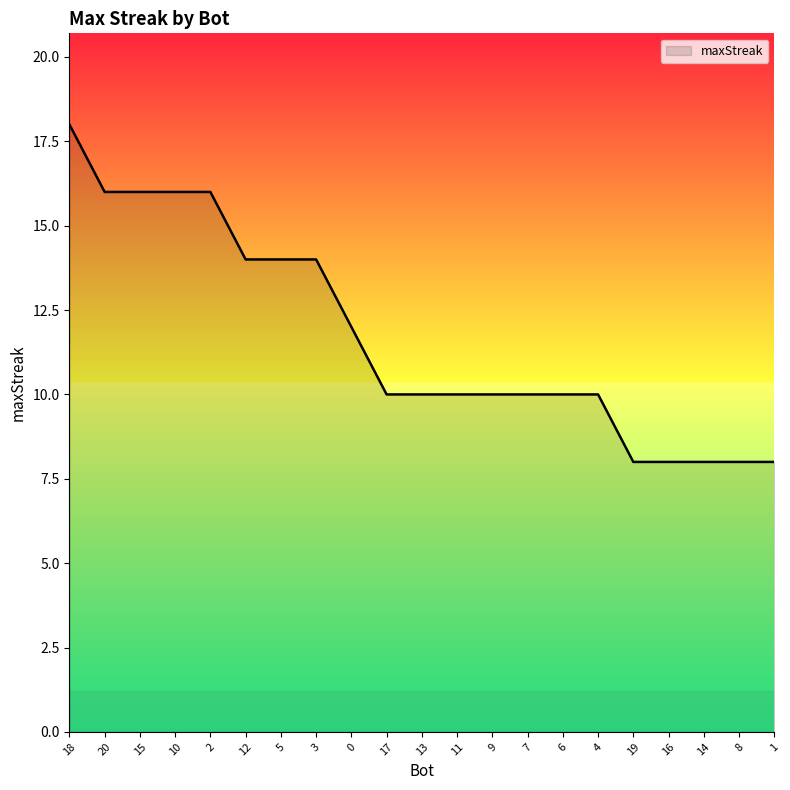

Does the chart have visible grid lines?

No